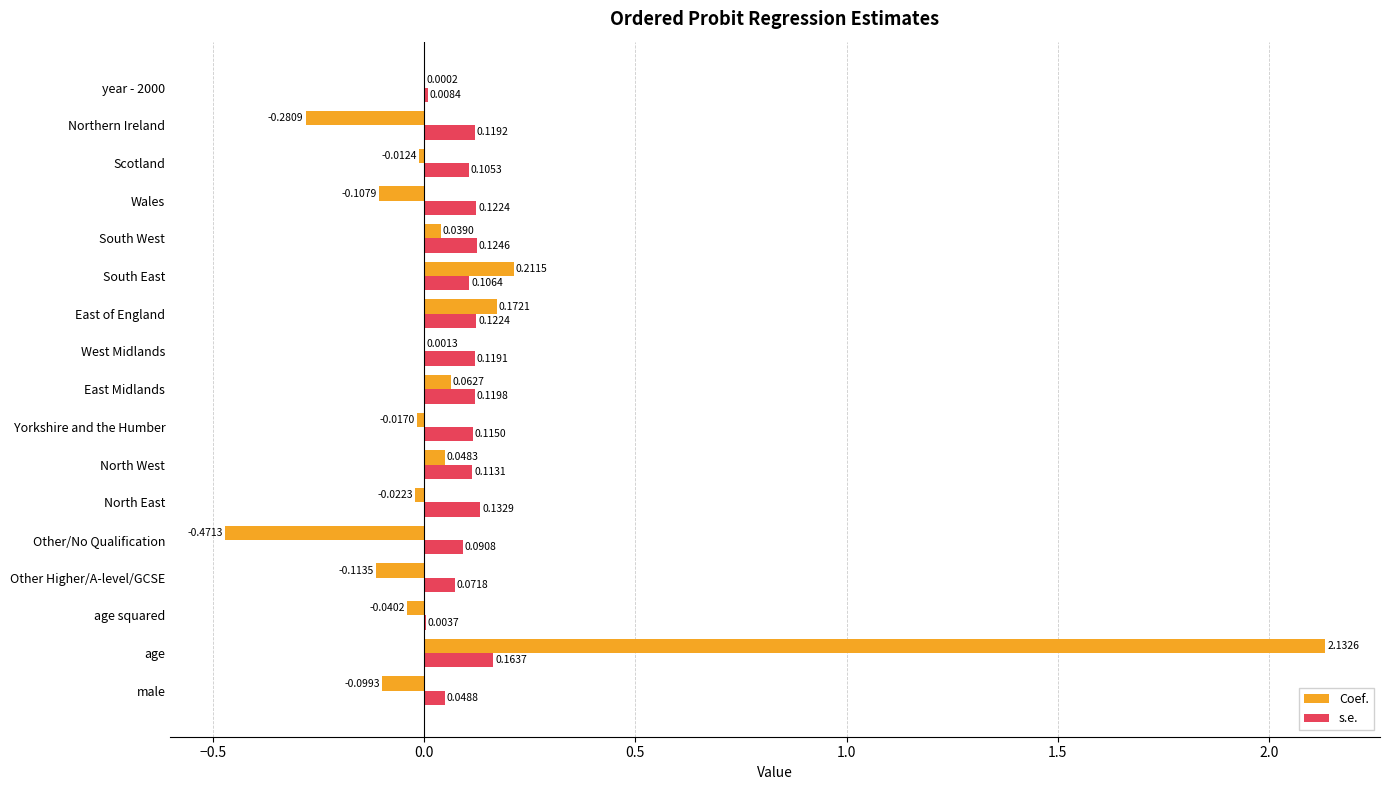

Which category has the highest value in the s.e. series?

age